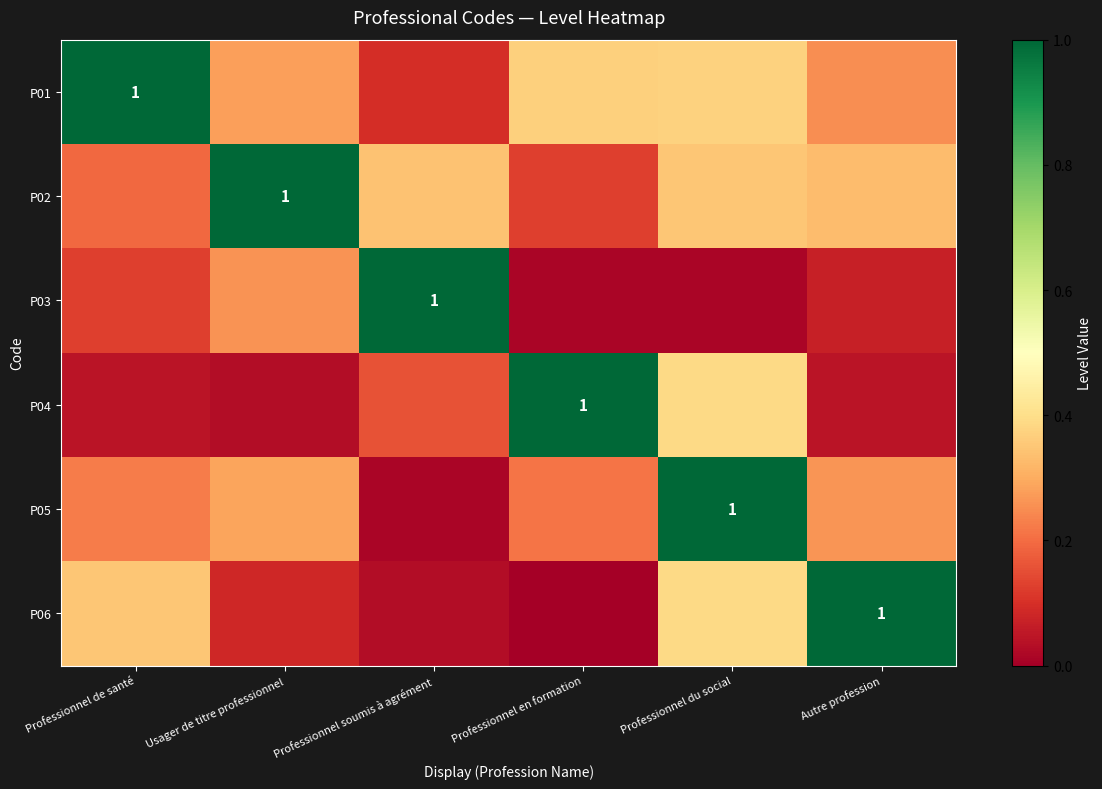

What is the greatest value displayed?

1.0